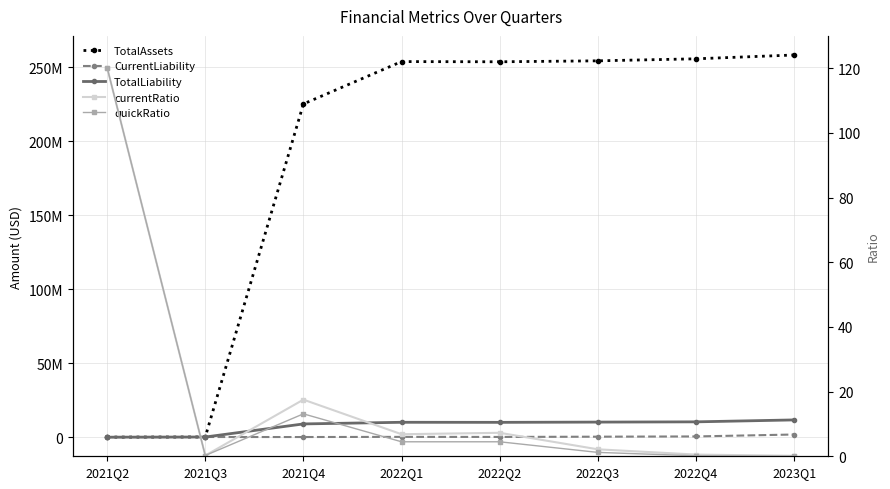

The TotalAssets series shows 443777499.5 at 2022Q4. True or false?

False